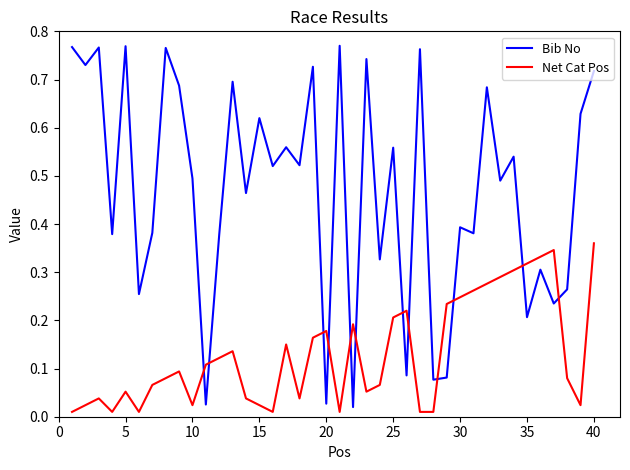

Which series ends up on top after the final intersection of Net Cat Pos and Bib No?

Bib No